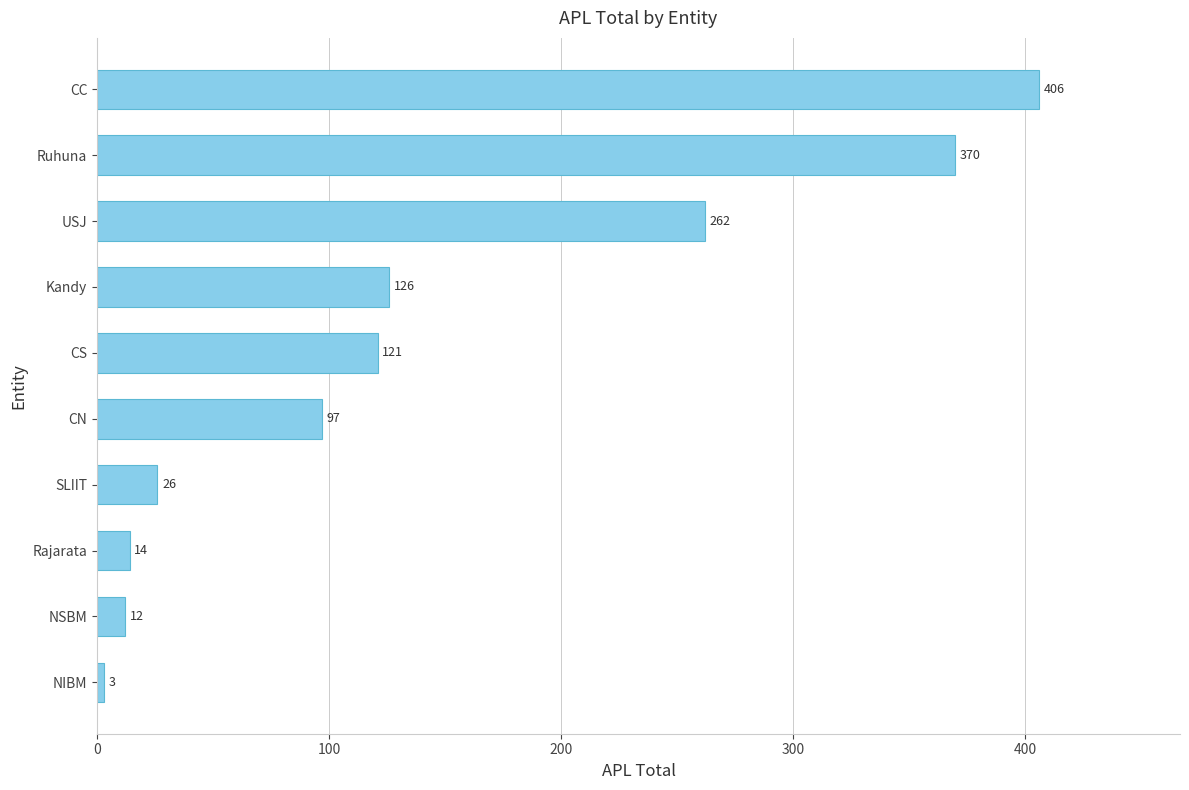

Are the bars grouped side by side (vs. stacked)?

No